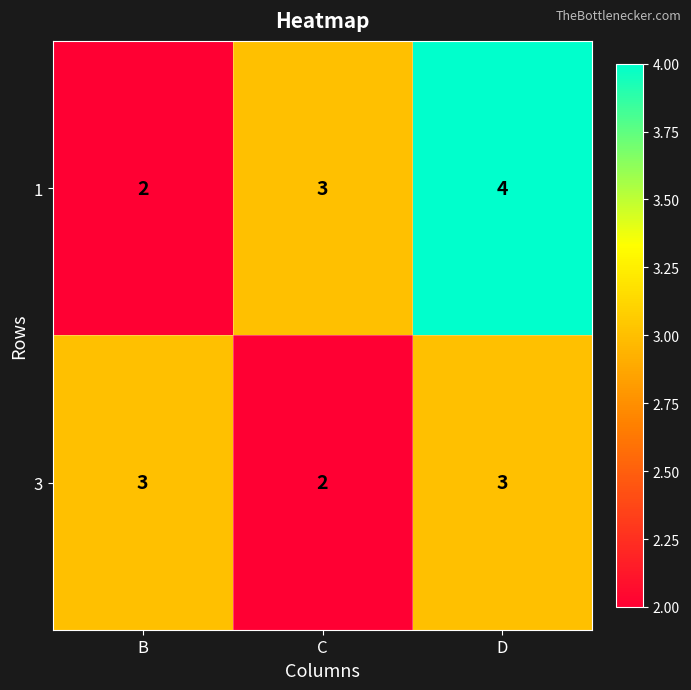

What is the maximum value shown in the chart?

4